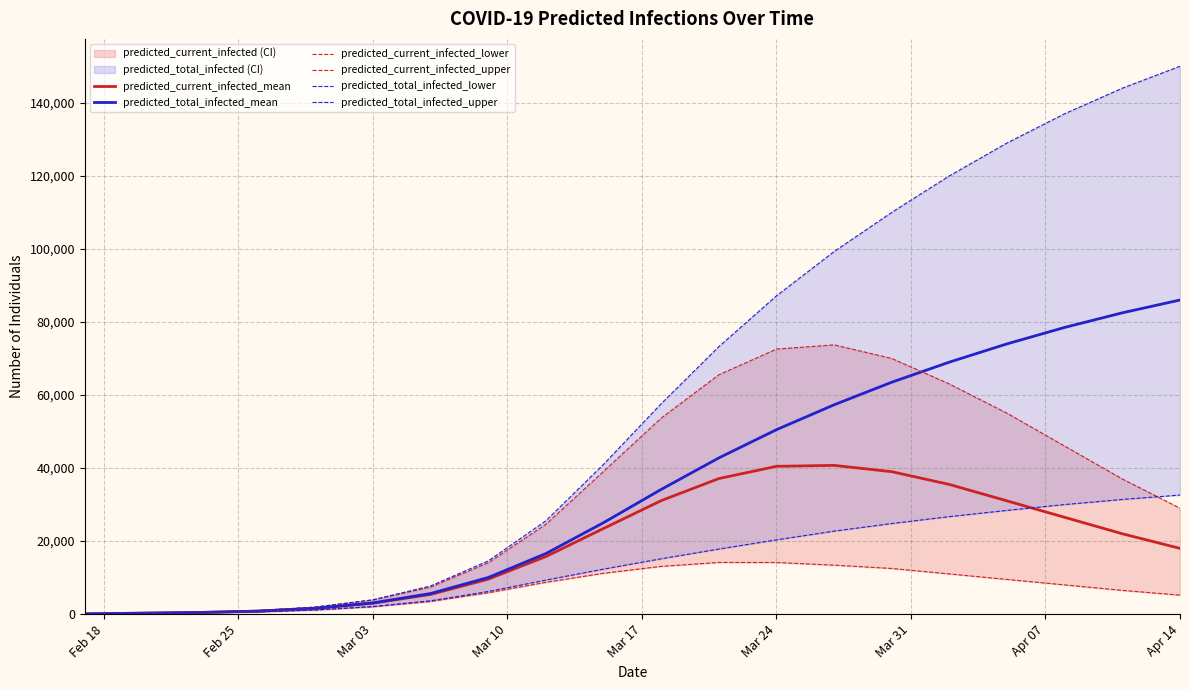

How many interior local peaks does the predicted_current_infected_lower series have?

1